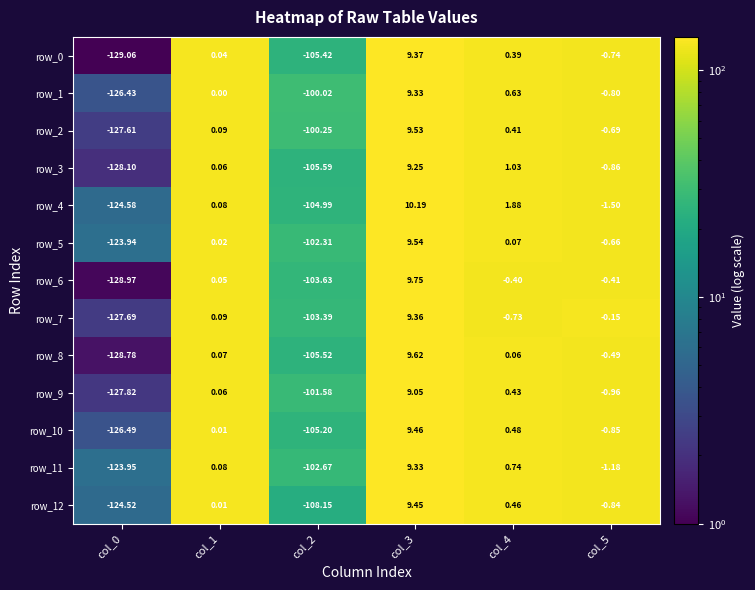

True or false: row_11 has a value of 227.7 at col_1.

False